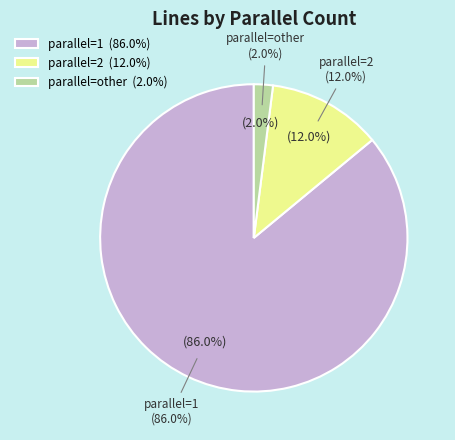

What is the smallest slice in the pie chart?

parallel=other